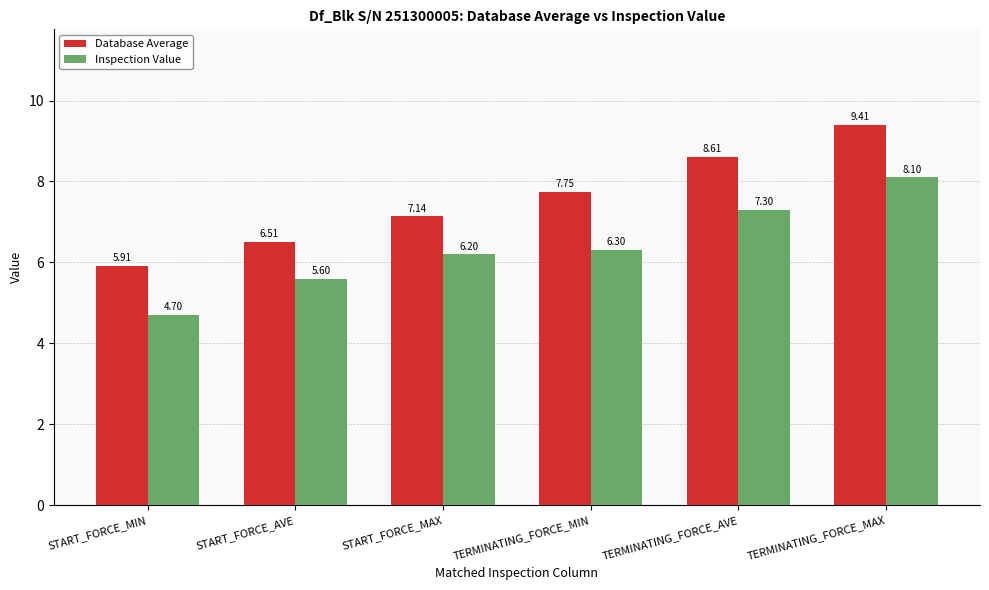

List the series in order of their overall mean, lowest first.

Inspection Value, Database Average